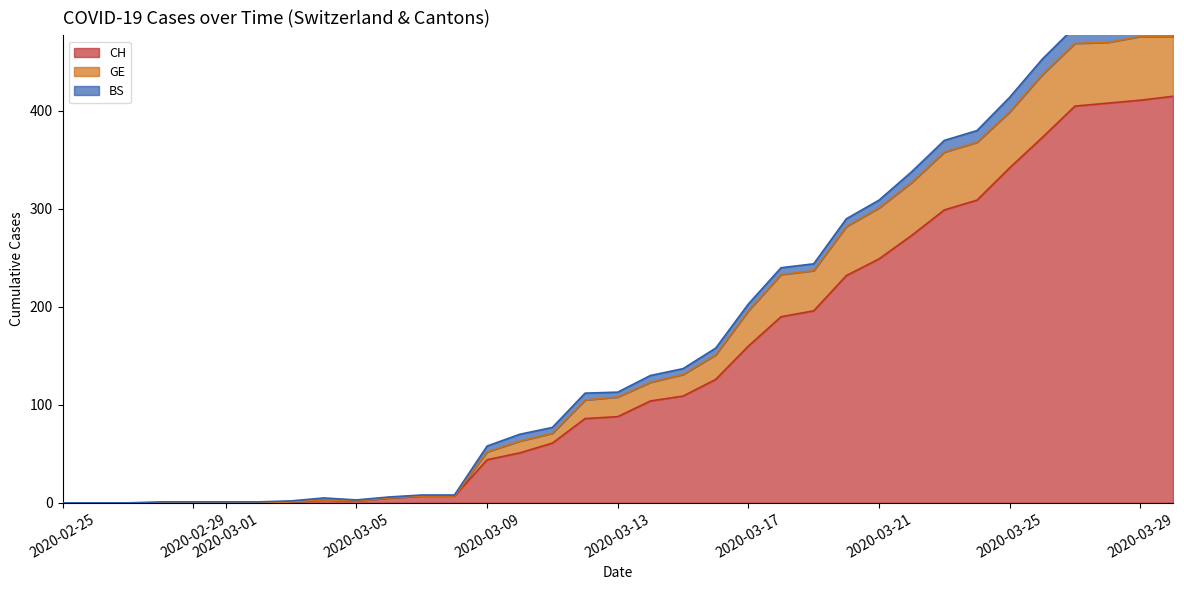

True or false: CH has a value of 121 at 2020-03-21.

False